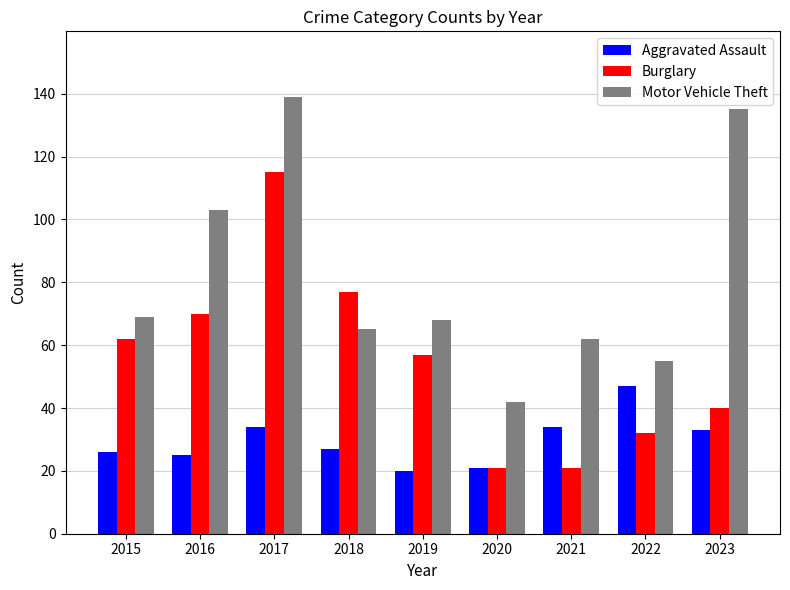

Which category has the highest value across all series?

2017